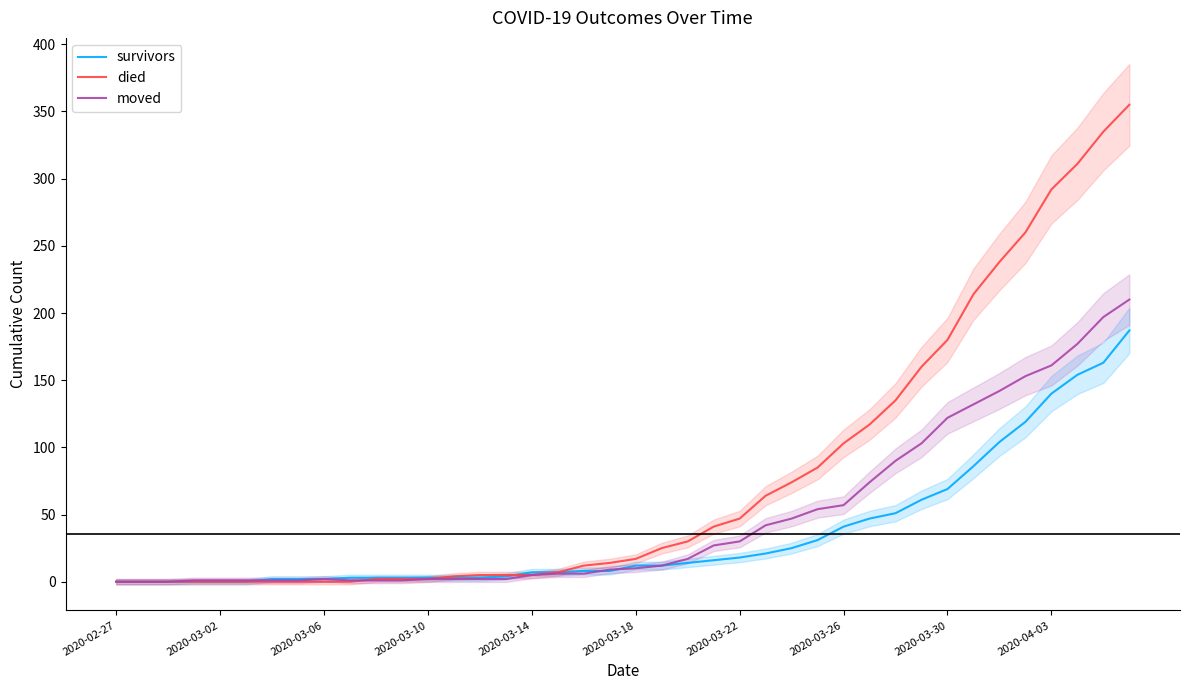

True or false: survivors has more than 2 interior local peaks.

False